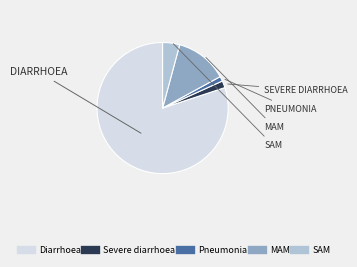

True or false: Diarrhoea accounts for 80% of the total.

True